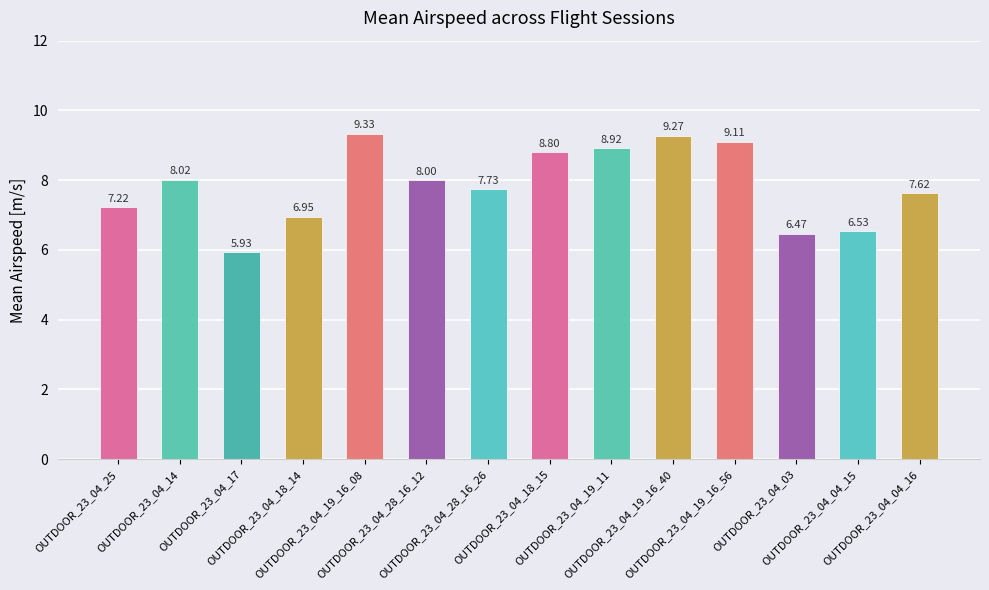

What is the label of the 2nd bar from the left?

OUTDOOR_23_04_14